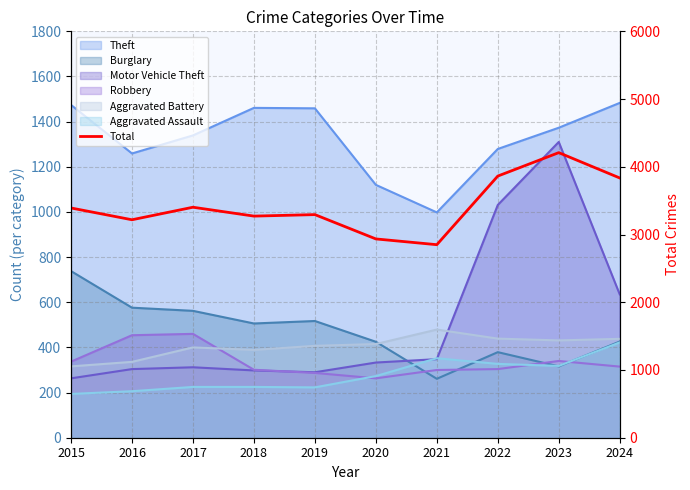

What is the difference between the second highest and second lowest values?

928